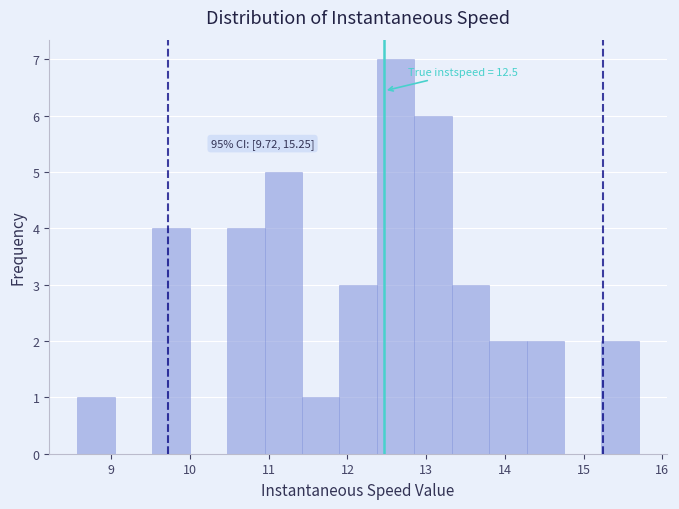

Over which range of the x-axis is the bar tallest?

12.4 to 12.8